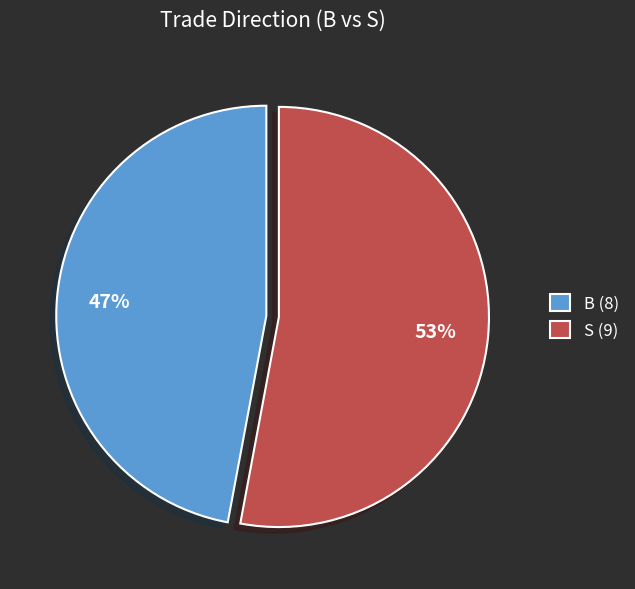

How many segments does this pie chart have?

2